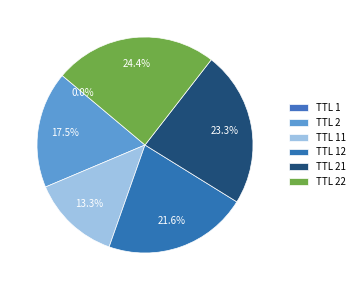

Is there any slice that represents more than half of the pie?

No